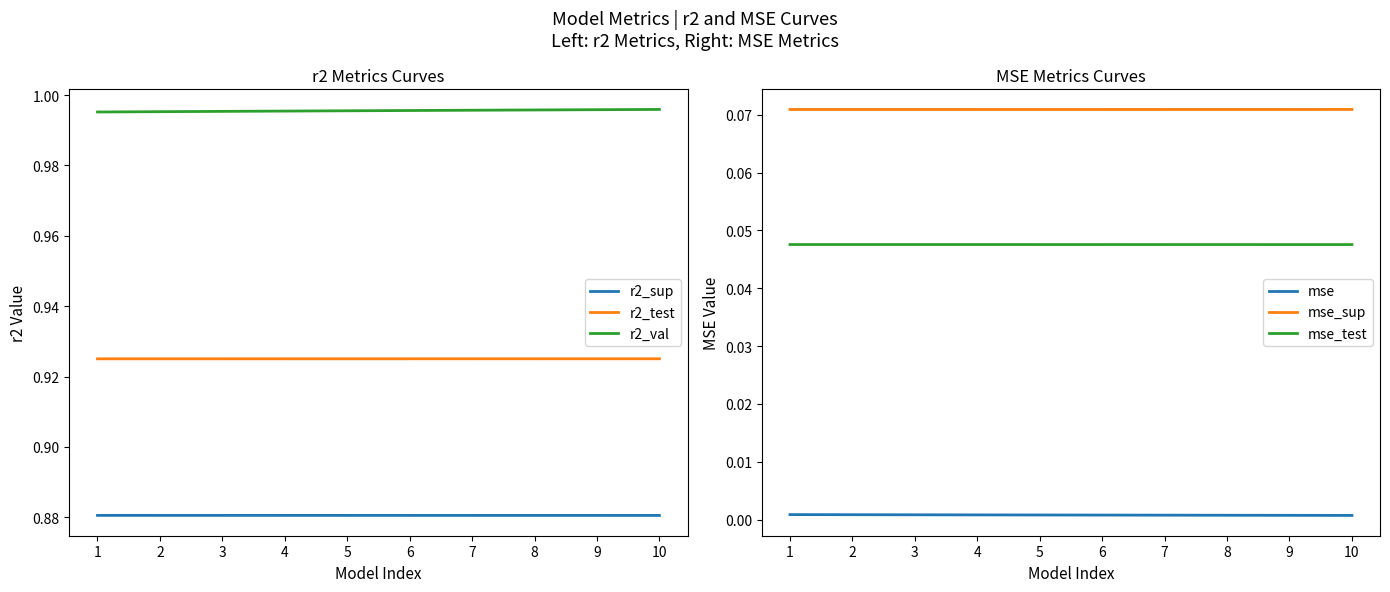

Reading right to left, list all the values displayed in this chart.

r2_sup: 0.9	0.9	0.9	0.9	0.9	0.9	0.9	0.9	0.9	0.9
r2_test: 0.9	0.9	0.9	0.9	0.9	0.9	0.9	0.9	0.9	0.9
r2_val: 1.0	1.0	1.0	1.0	1.0	1.0	1.0	1.0	1.0	1.0
mse: 0.0	0.0	0.0	0.0	0.0	0.0	0.0	0.0	0.0	0.0
mse_sup: 0.1	0.1	0.1	0.1	0.1	0.1	0.1	0.1	0.1	0.1
mse_test: 0.0	0.0	0.0	0.0	0.0	0.0	0.0	0.0	0.0	0.0